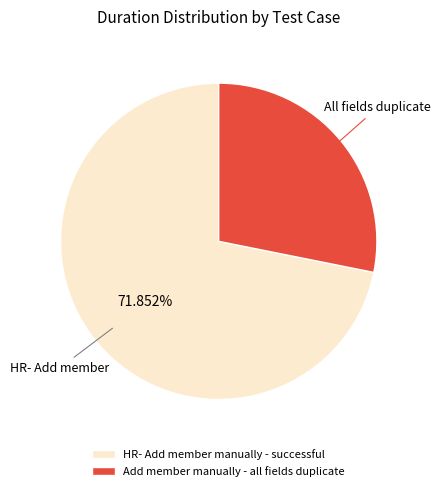

Does any single category account for the majority?

Yes